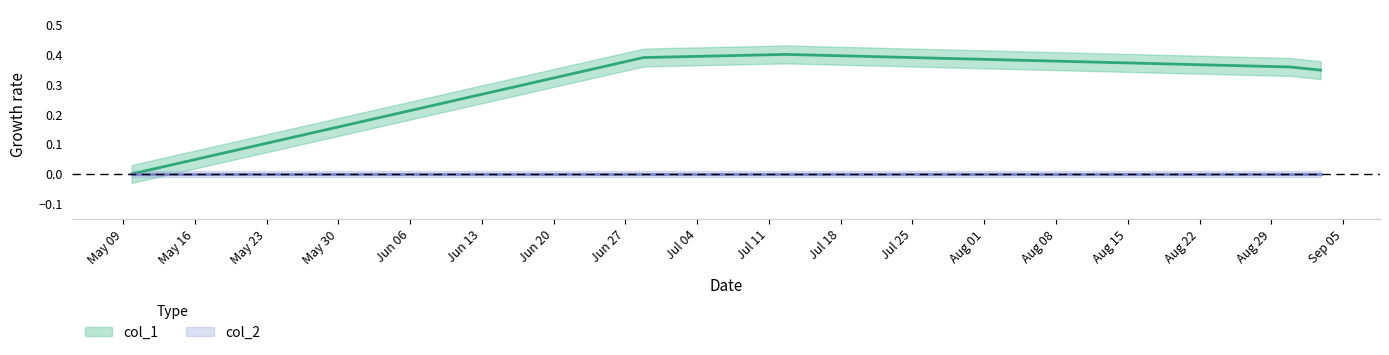

How many values are between 0 and 1?

5